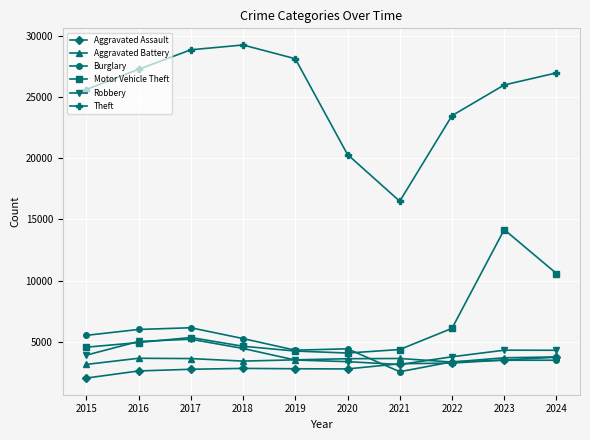

What is the difference between the maximum and minimum values in the Aggravated Assault series?

1703